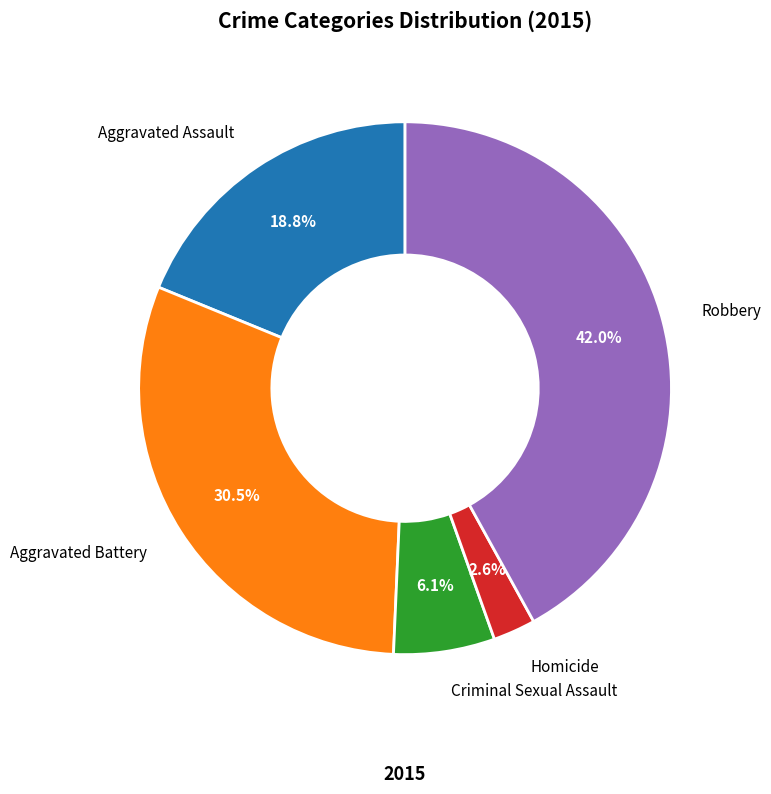

Does Homicide account for over 50% of the chart?

No